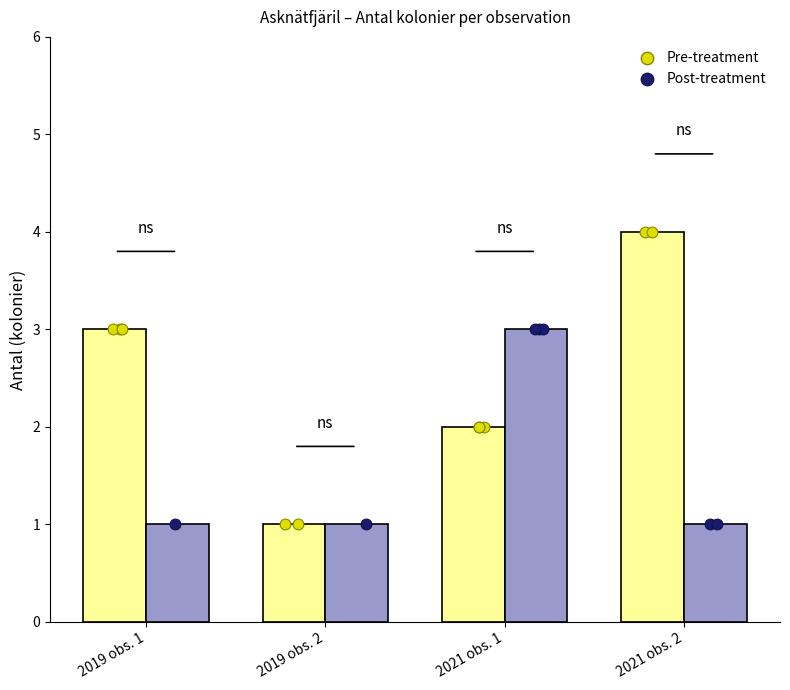

What are all the series names shown in the legend?

Pre-treatment, Post-treatment